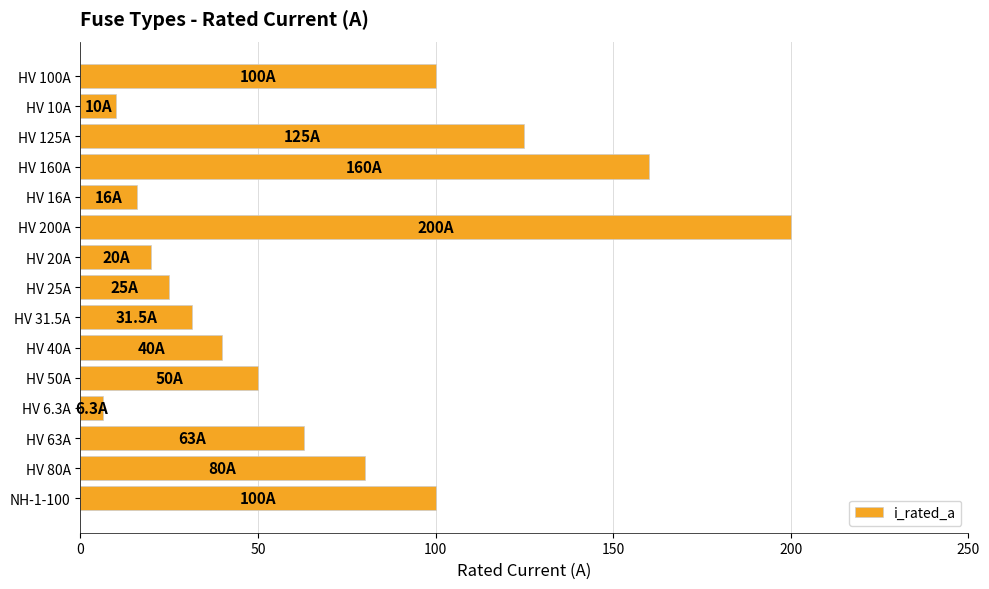

What is the label of the 3rd bar from the top?

HV 125A